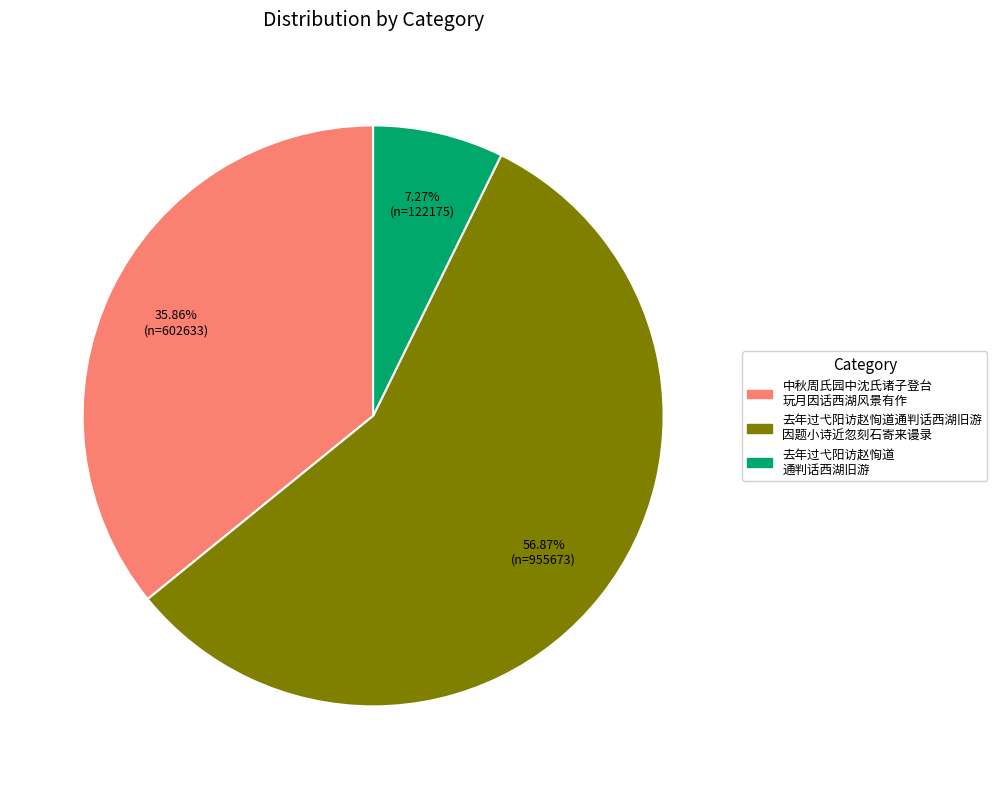

Is there any slice that represents more than half of the pie?

Yes